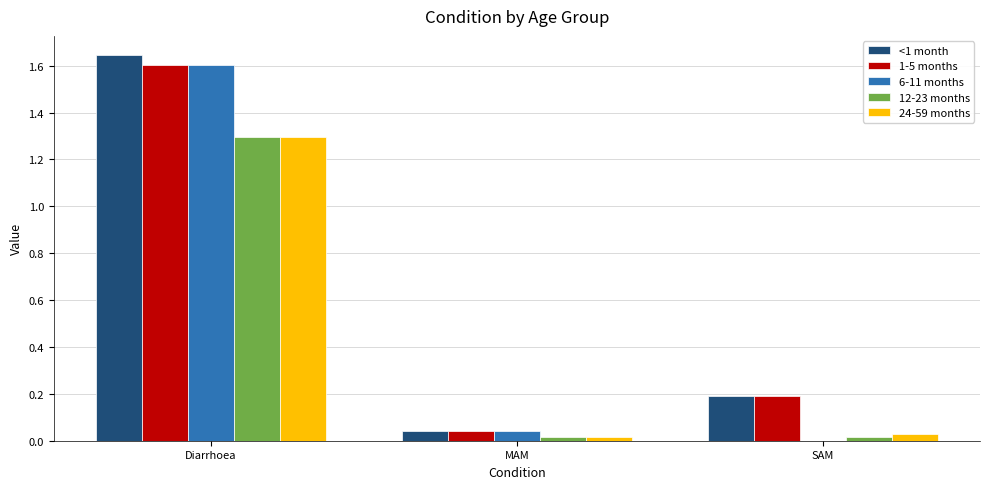

What are all the series names shown in the legend?

<1 month, 1-5 months, 6-11 months, 12-23 months, 24-59 months